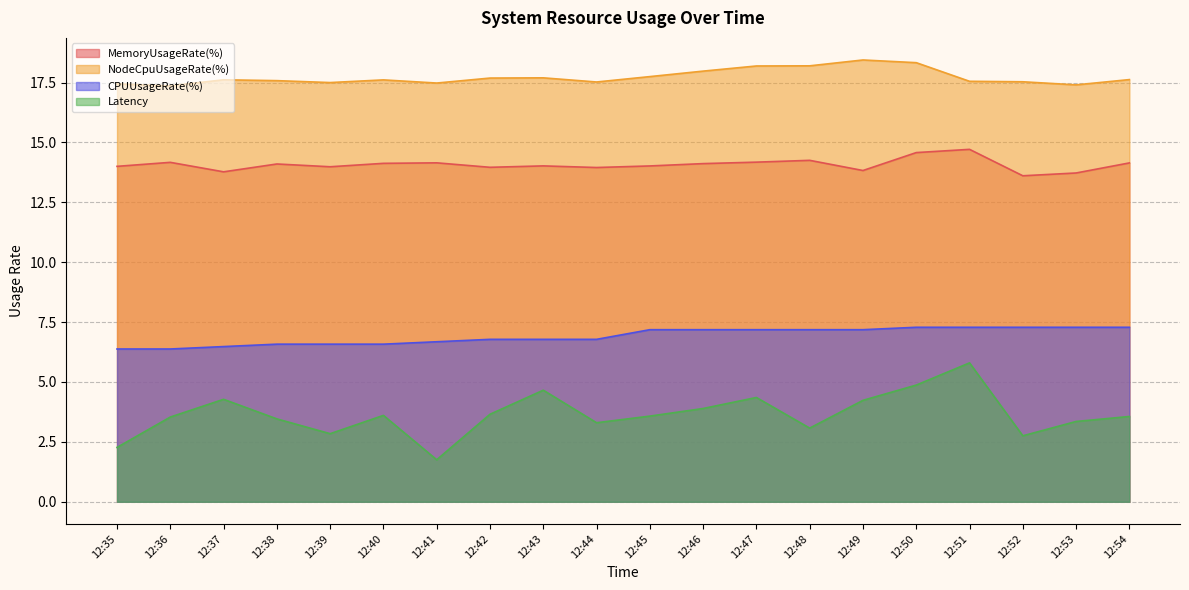

In NodeCpuUsageRate(%), how many points are lower than both neighbors (excluding endpoints)?

5